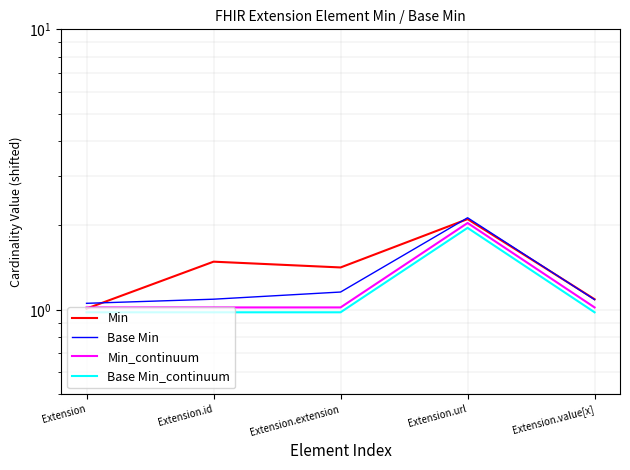

True or false: Min has a value of 1.0 at Extension.

True